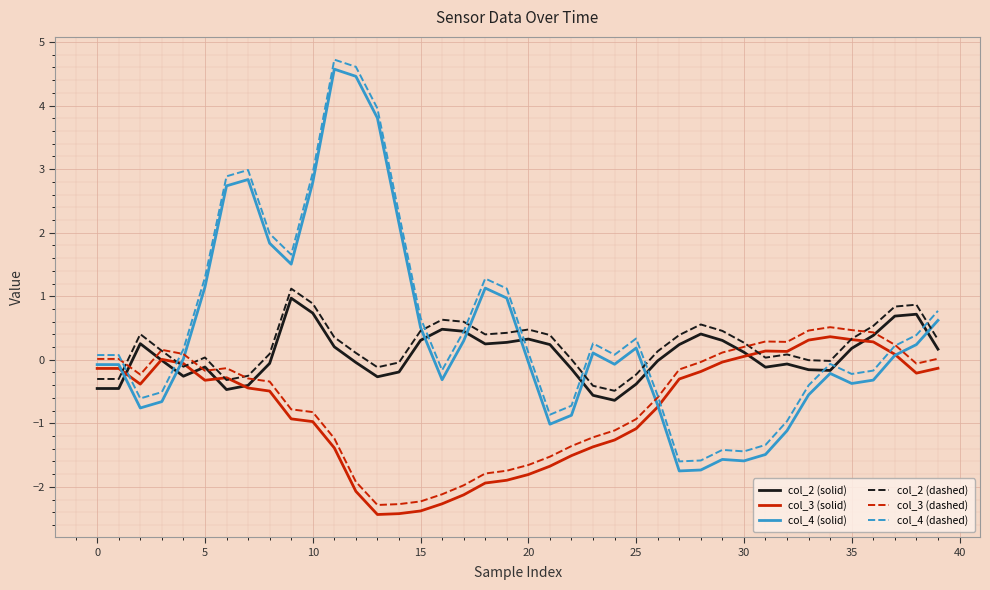

What is the maximum value for col_3 (solid)?

0.4